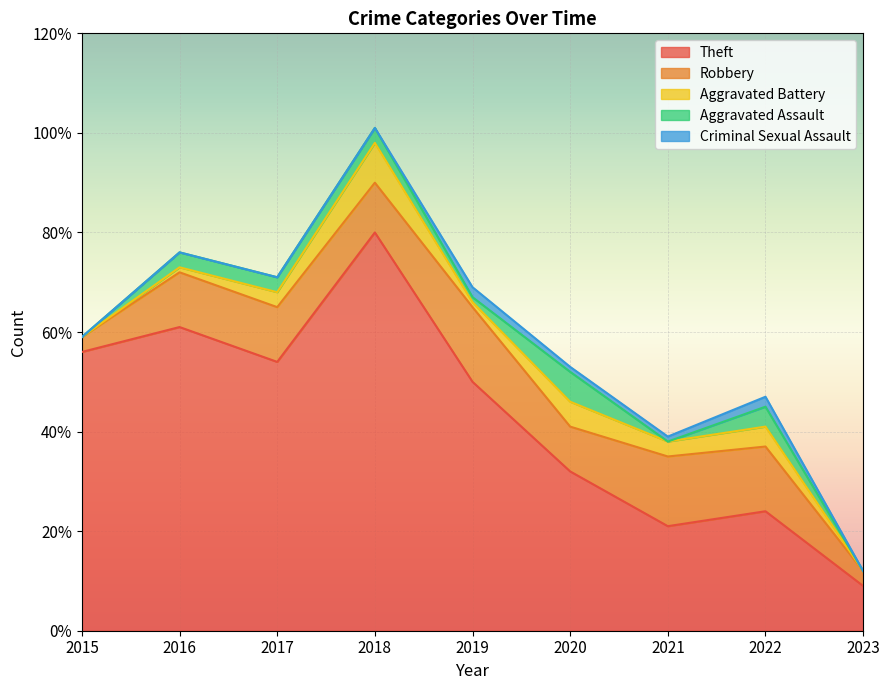

Does the chart display data point markers on the line(s)?

No